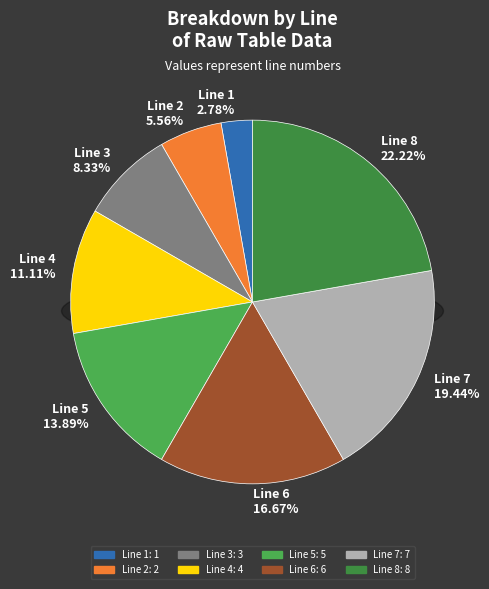

Which has a higher value, Line 3 or Line 4?

Line 4